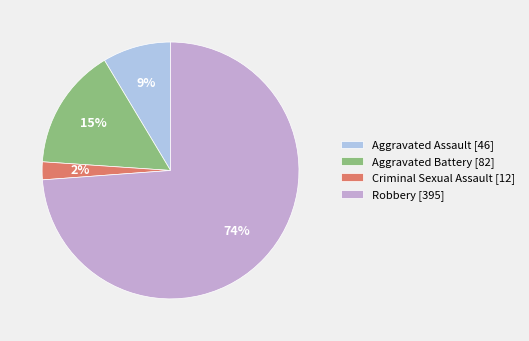

Rank the categories by value from highest to lowest.

Robbery [395], Aggravated Battery [82], Aggravated Assault [46], Criminal Sexual Assault [12]